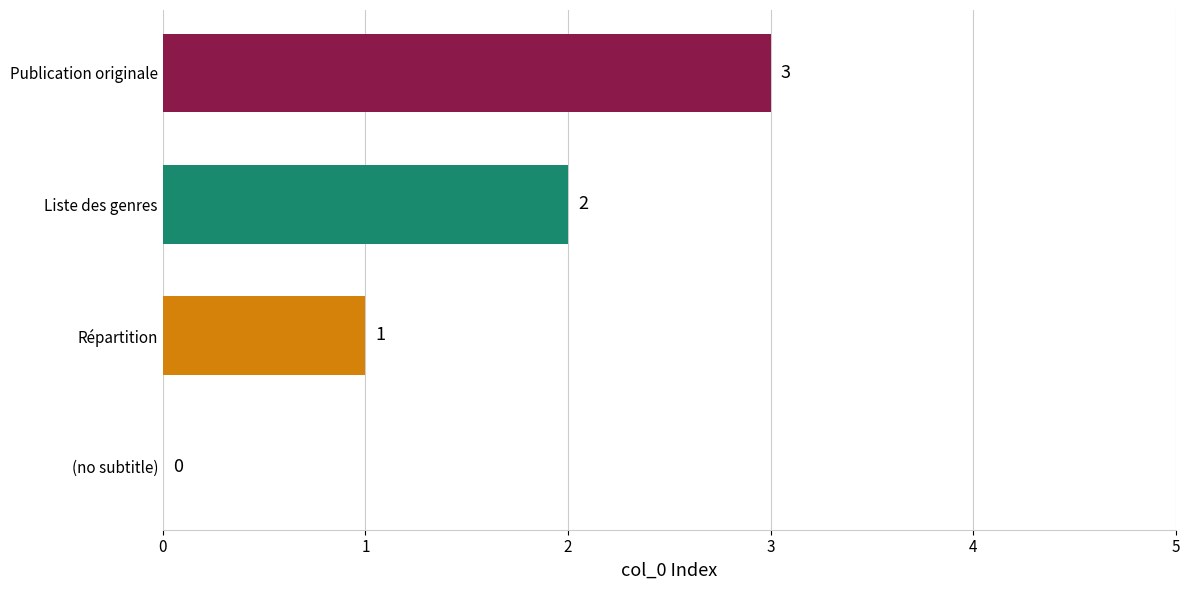

Is it true that the value at Publication originale is 1?

False